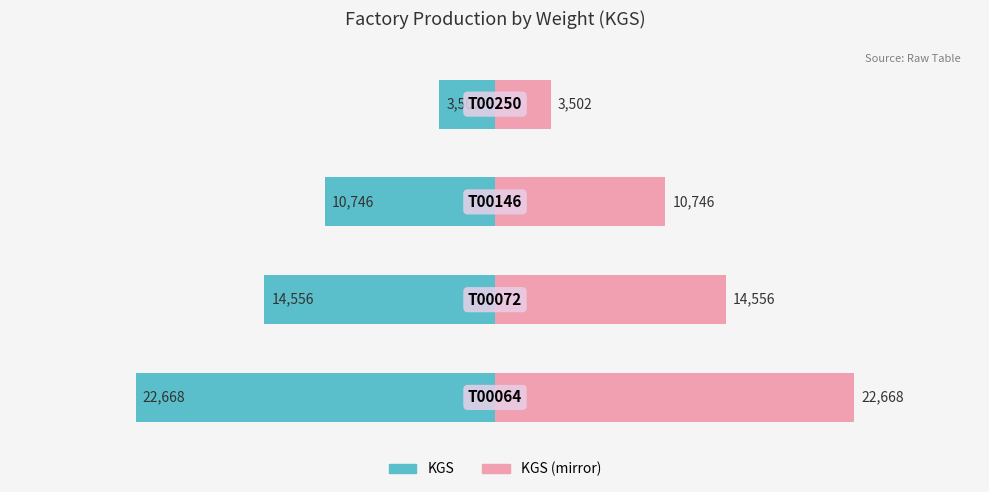

How many groups of bars are there?

4